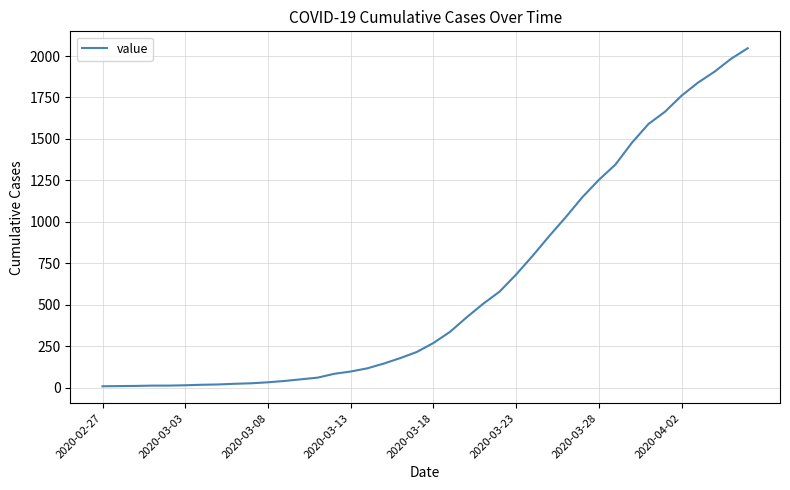

What is the smallest value displayed?

8